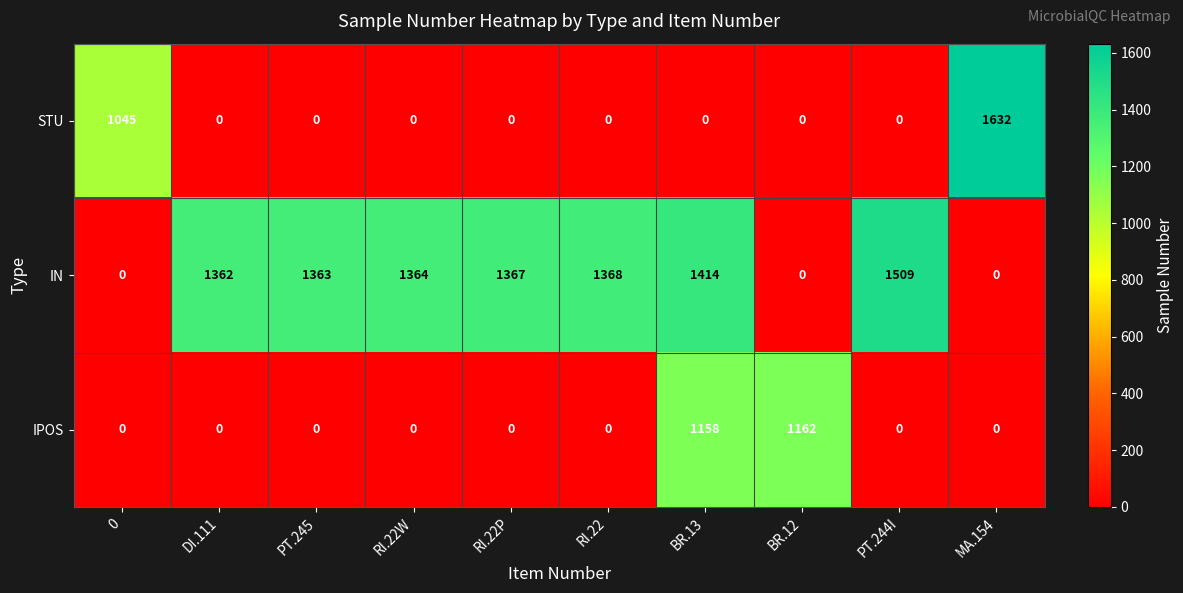

At how many categories does at least one series exceed 484?

10